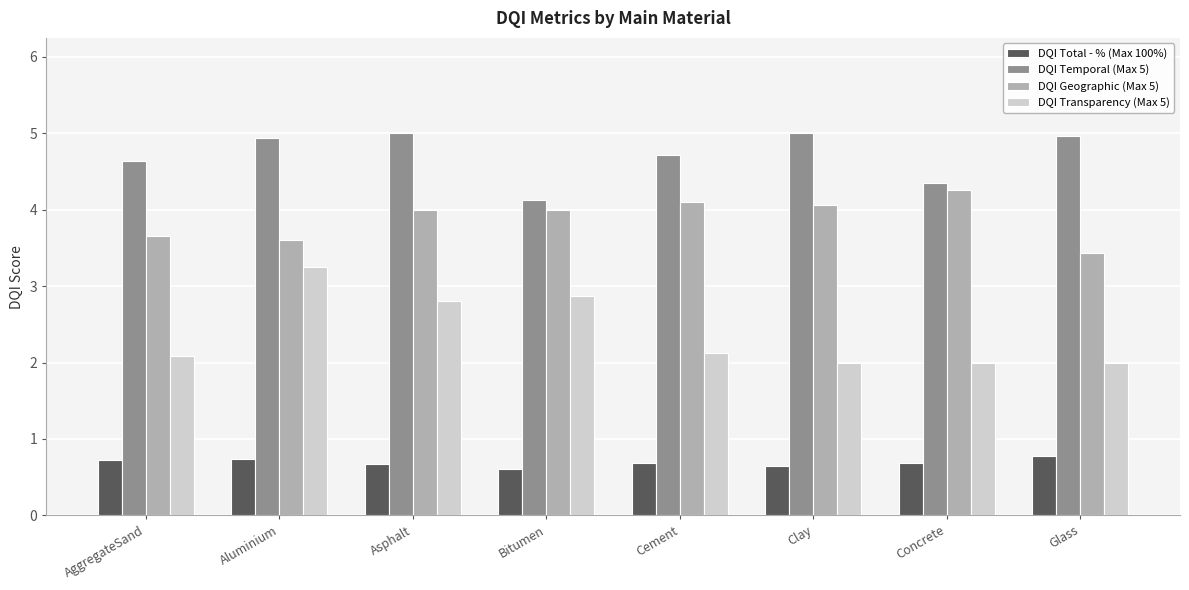

What is the difference between the maximum and minimum values in the DQI Total - % (Max 100%) series?

0.2